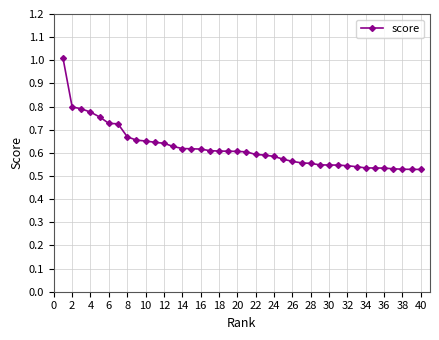

What is the difference between the second highest and minimum values?

0.3